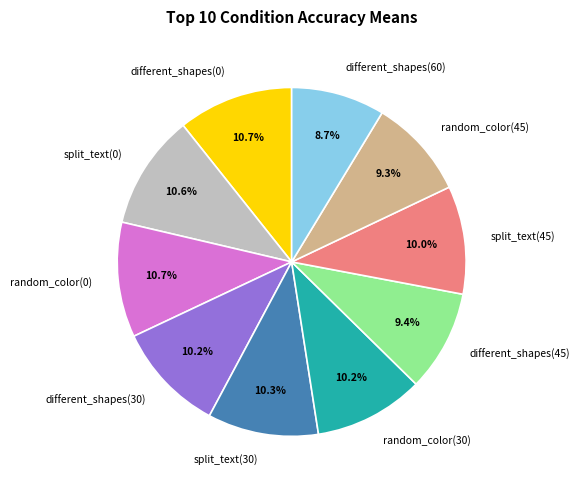

Is split_text(0) the majority of the pie?

No